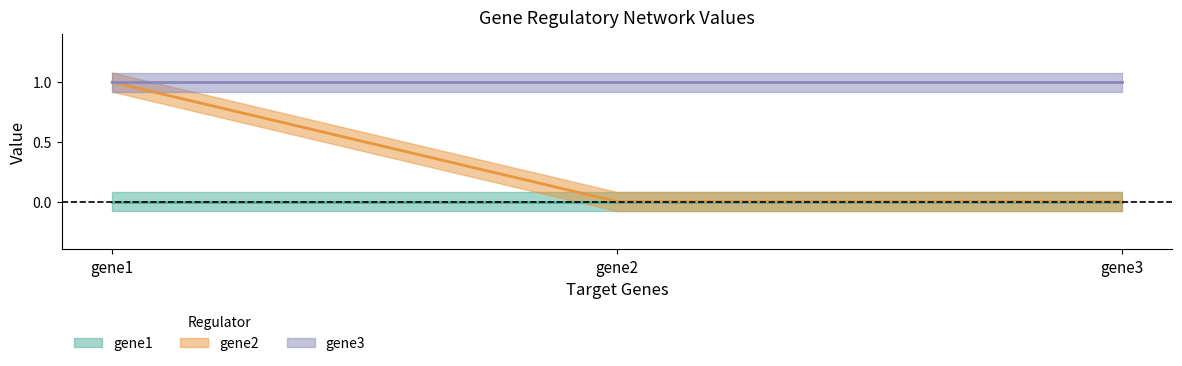

Does the chart display data point markers on the line(s)?

No